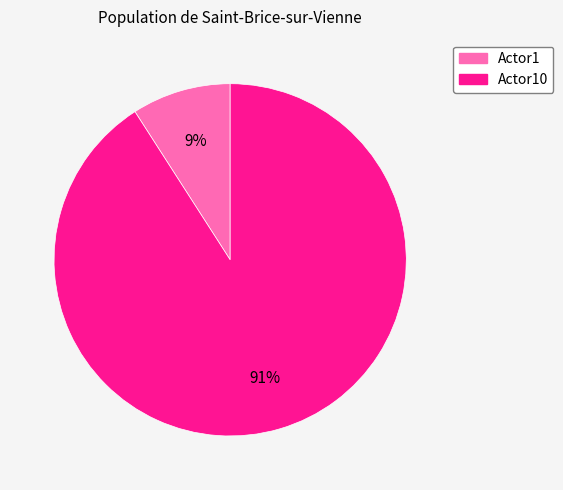

How many slices are in this pie chart?

2